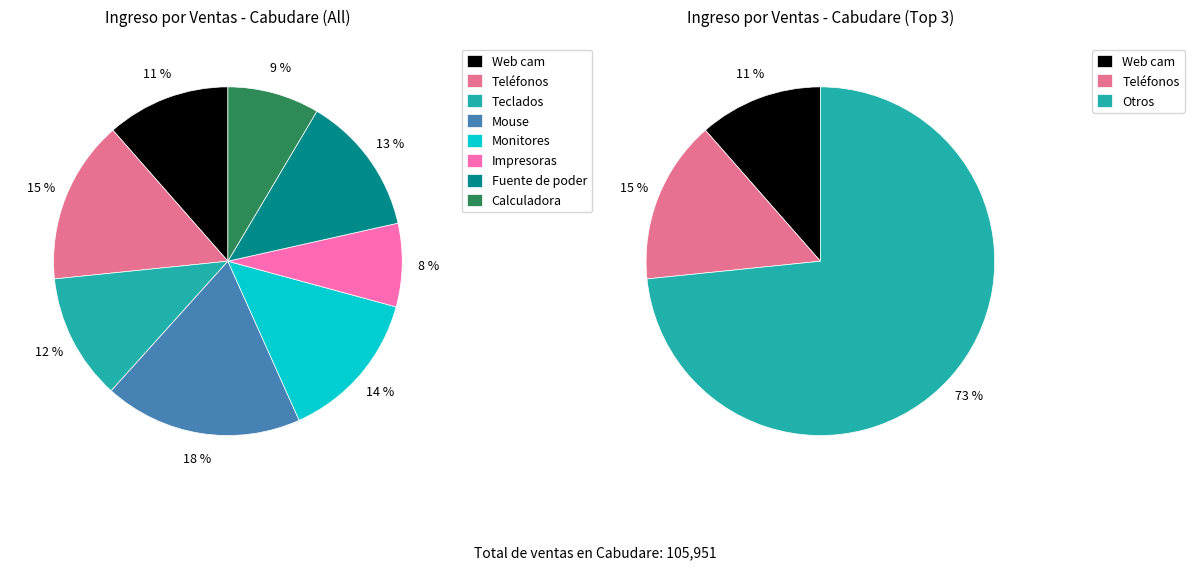

Combined, what portion of the pie is Fuente de poder and Teclados?

24.7%